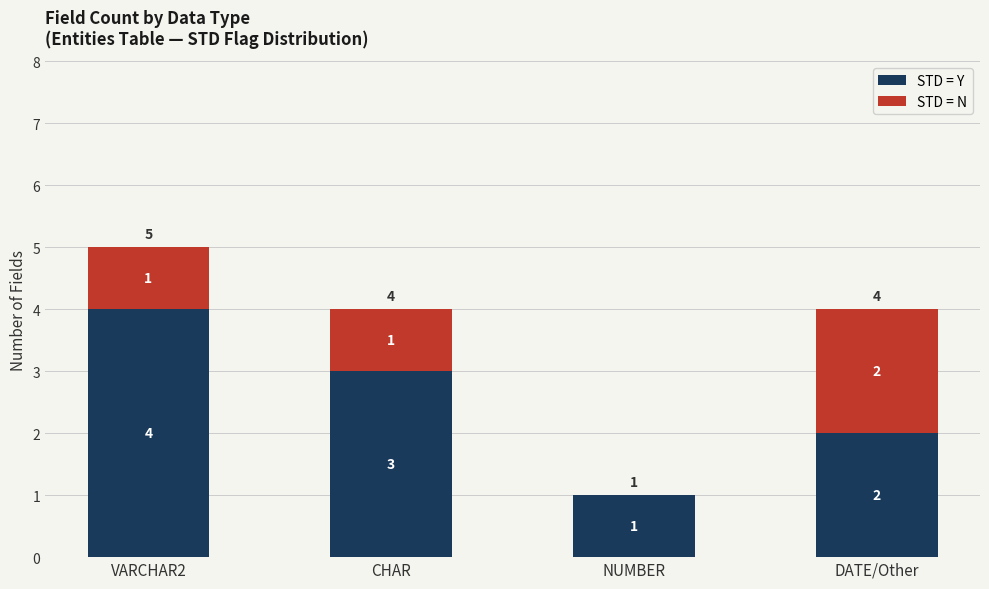

How many STD = Y values are between 2 and 4?

3